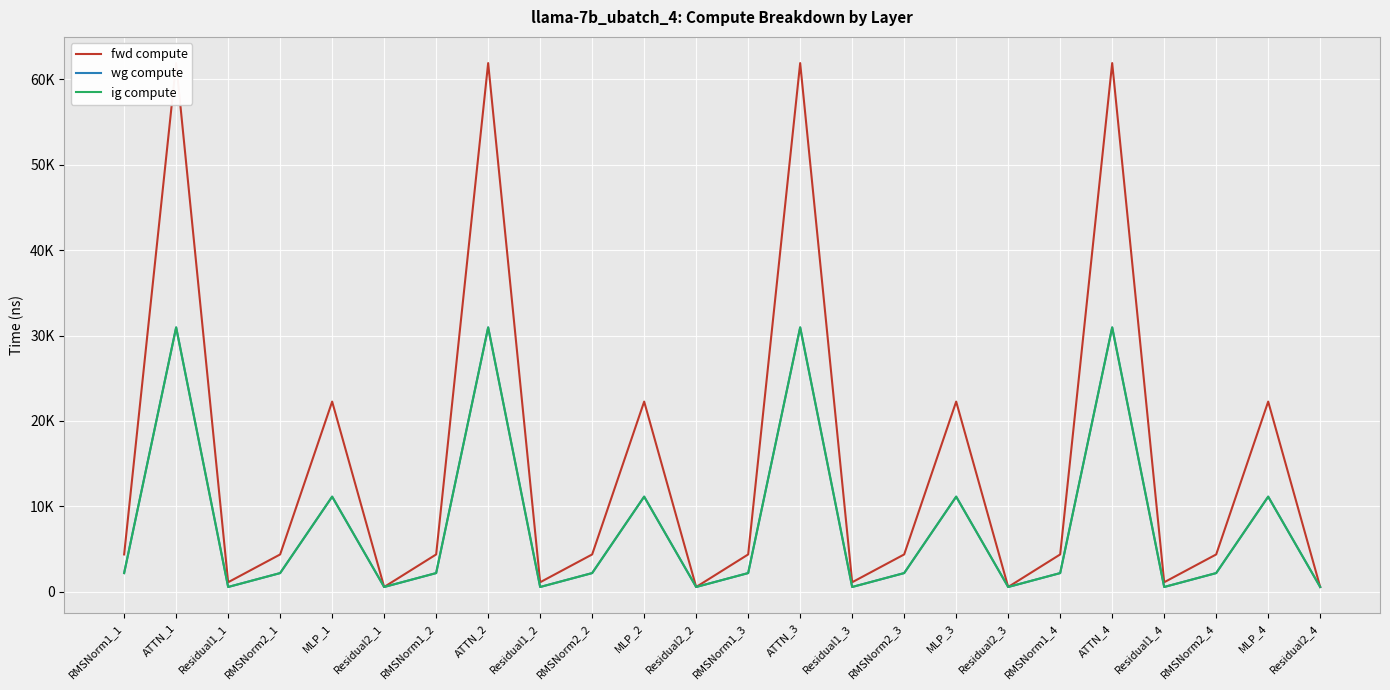

What is the value of the fwd compute point at the 14th from the left?

61897.0